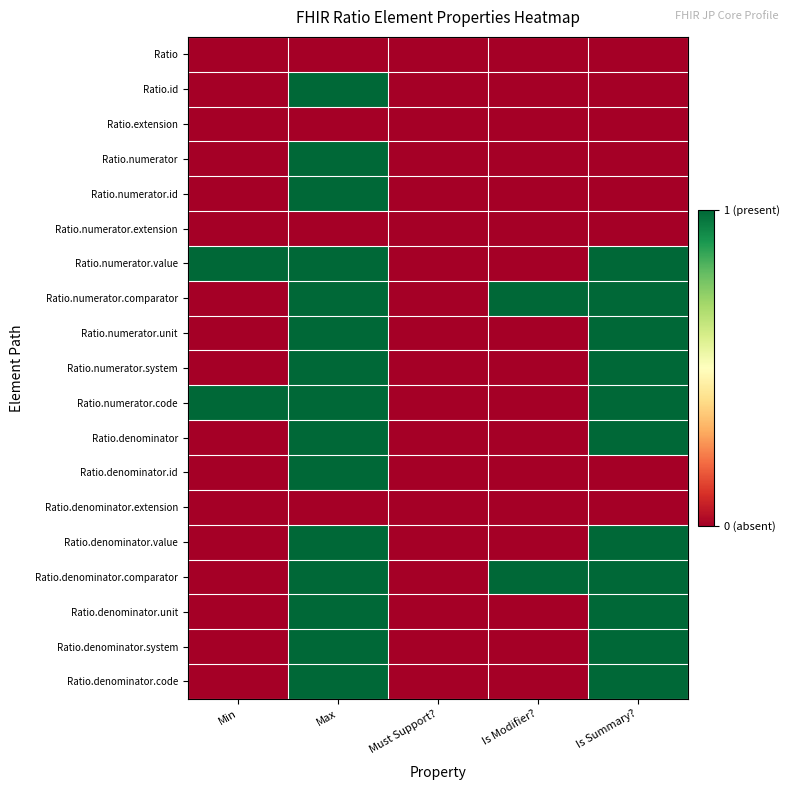

What is the total value across all series at Max?

15